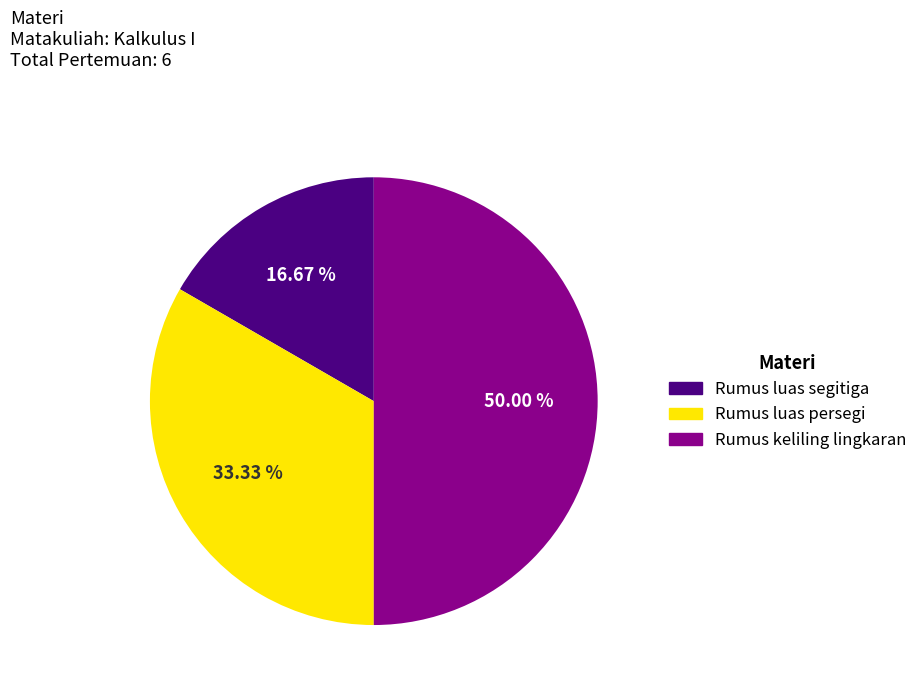

To the nearest percent, what is the difference between the Rumus luas persegi and Rumus luas segitiga slice percentages?

17%